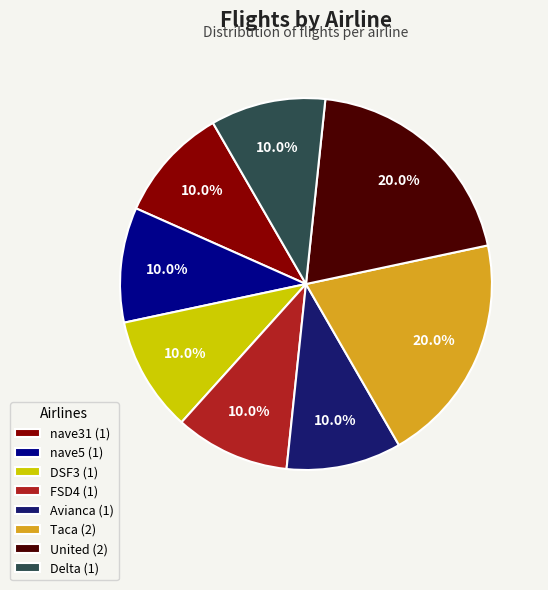

How many slices are in this pie chart?

8